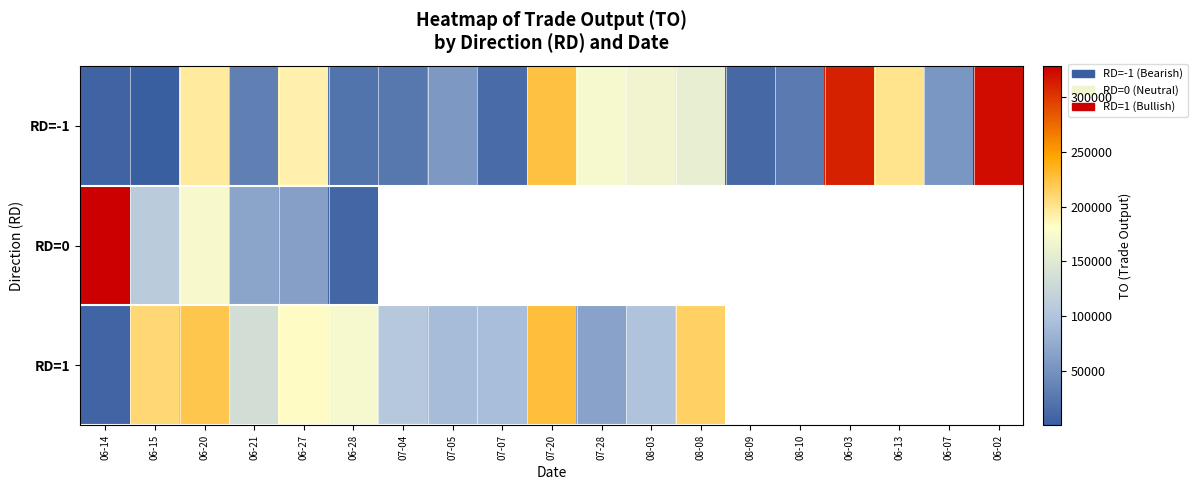

What is the difference between the maximum and minimum values in the RD=0 series?

320100.0